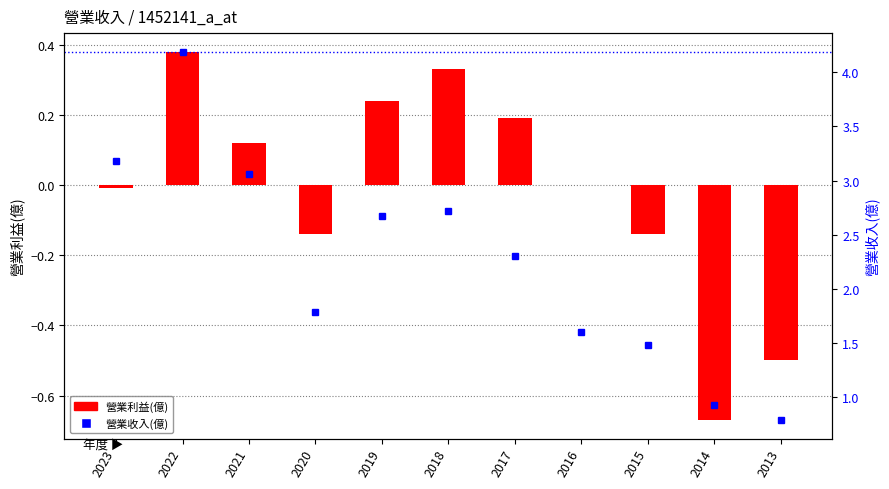

At which label does 營業利益(億) reach its minimum?

2014